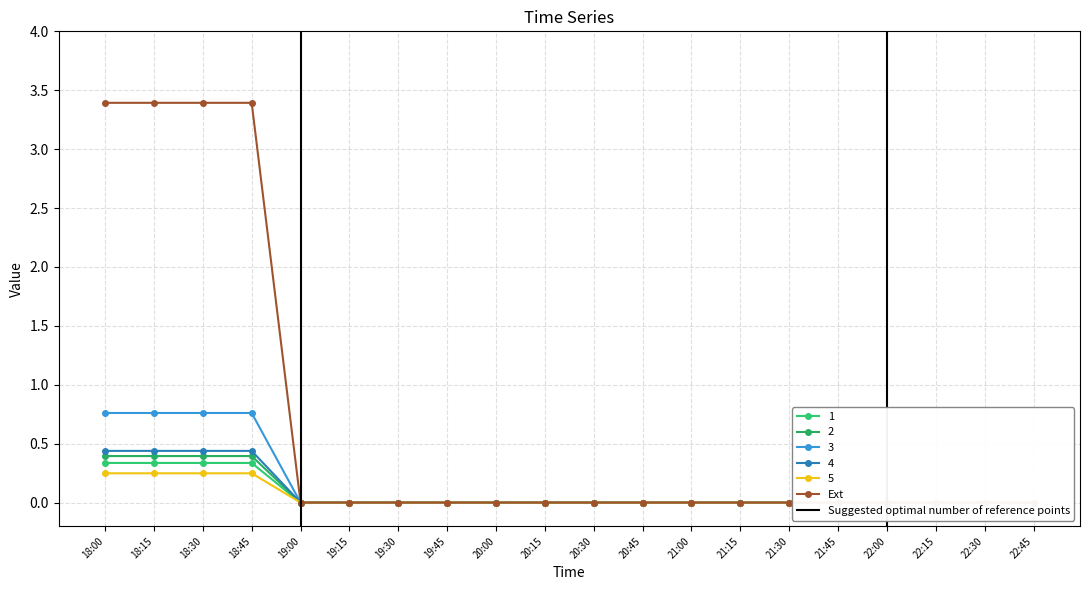

Reading left to right, transcribe all the data shown in this chart.

18:00=3.4	18:15=3.4	18:30=3.4	18:45=3.4	19:00=0.0	19:15=0.0	19:30=0.0	19:45=0.0	20:00=0.0	20:15=0.0	20:30=0.0	20:45=0.0	21:00=0.0	21:15=0.0	21:30=0.0	21:45=0.0	22:00=0.0	22:15=0.0	22:30=0.0	22:45=0.0